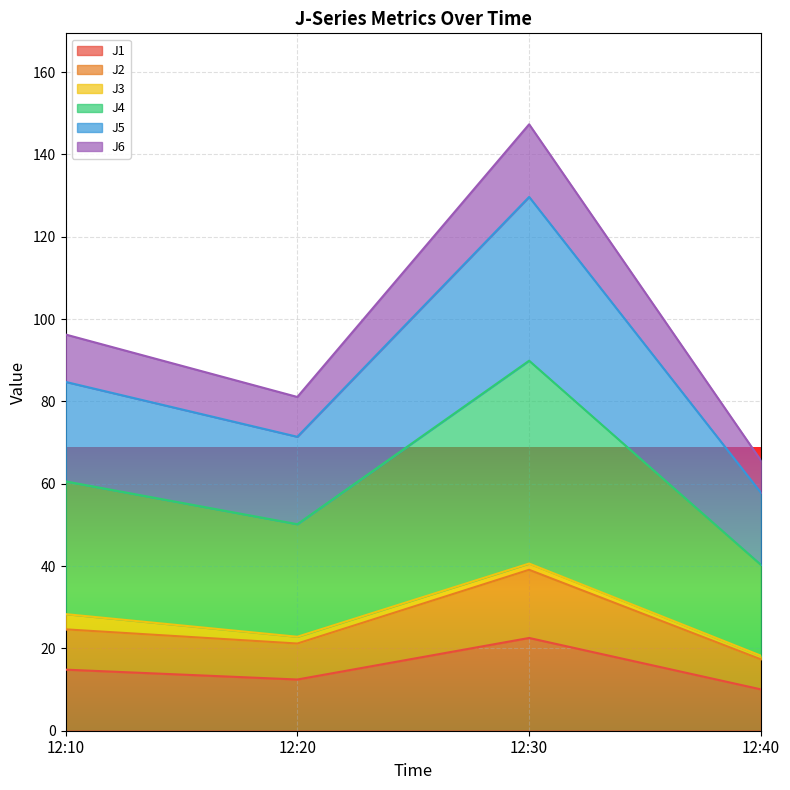

What is the maximum value shown in the chart?

147.3